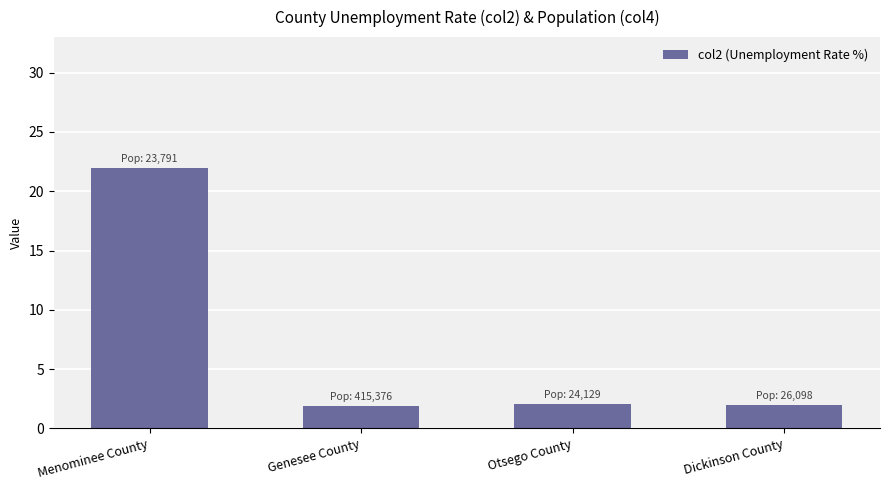

What is the change in value from Menominee County to Otsego County?

-19.9